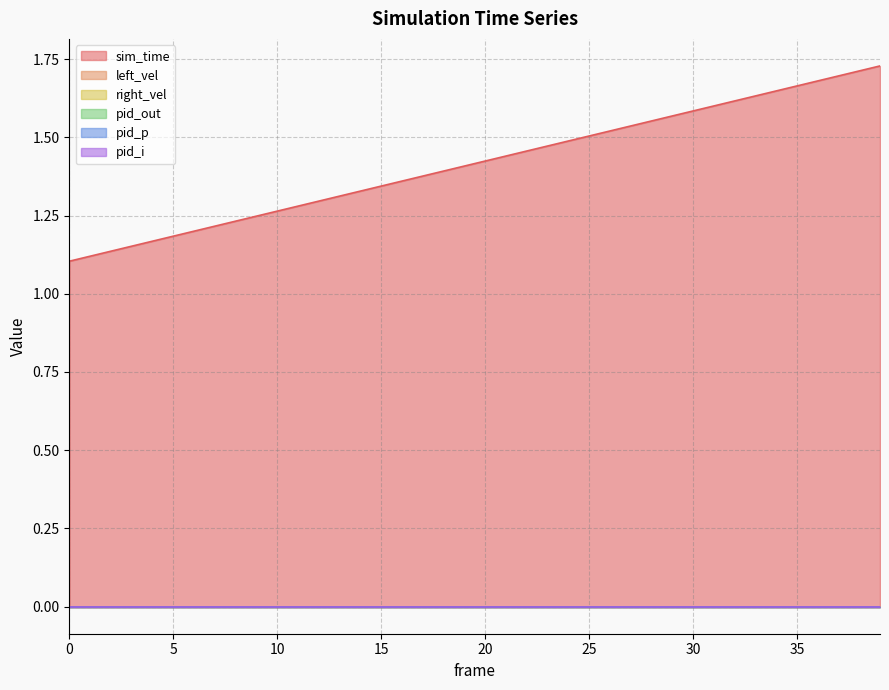

True or false: left_vel has more than 0 points higher than both neighbors.

False